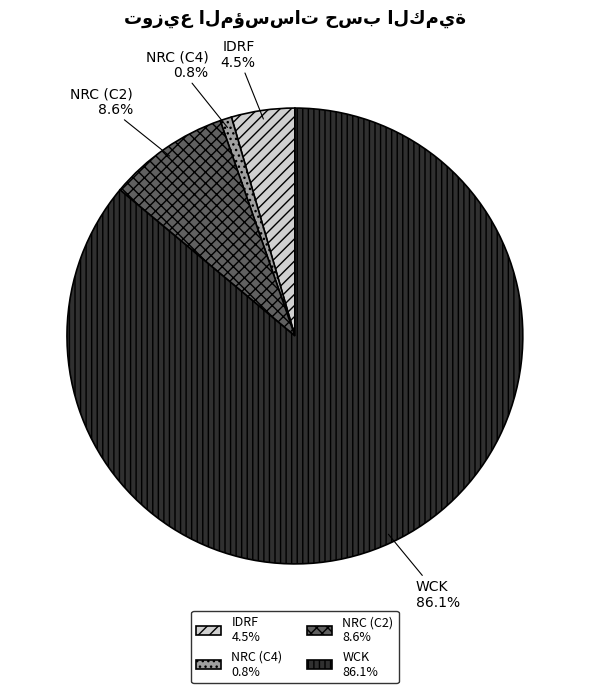

How much of the chart is everything except NRC (C2)?

91.4%